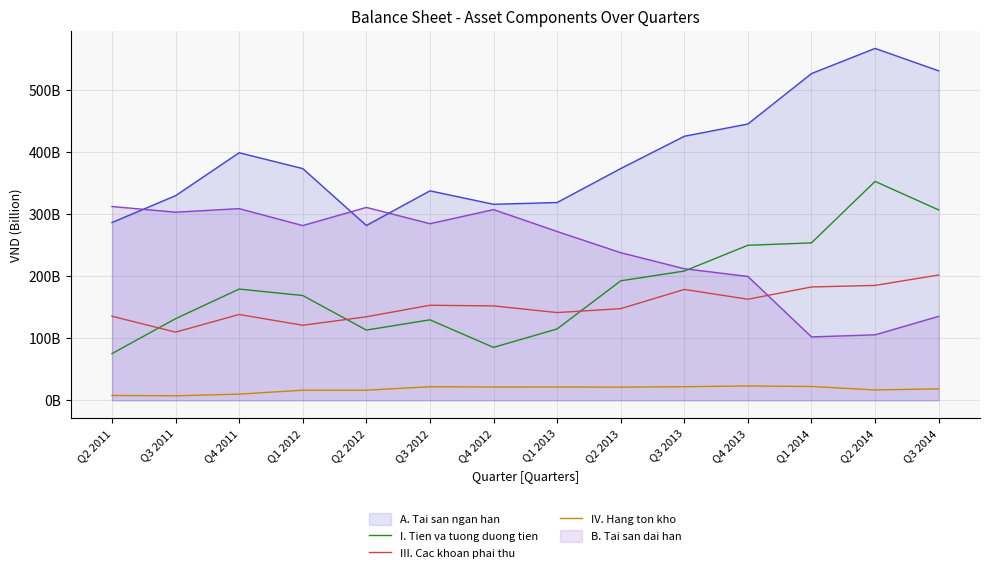

The I. Tien va tuong duong tien series shows 117516996143 at Q1 2012. True or false?

False